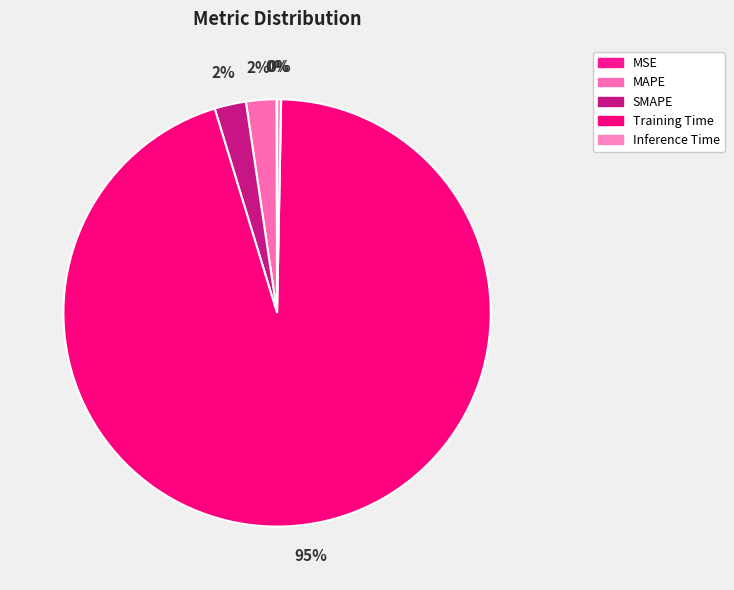

Rank the categories by value from highest to lowest.

Training Time, SMAPE, MAPE, Inference Time, MSE